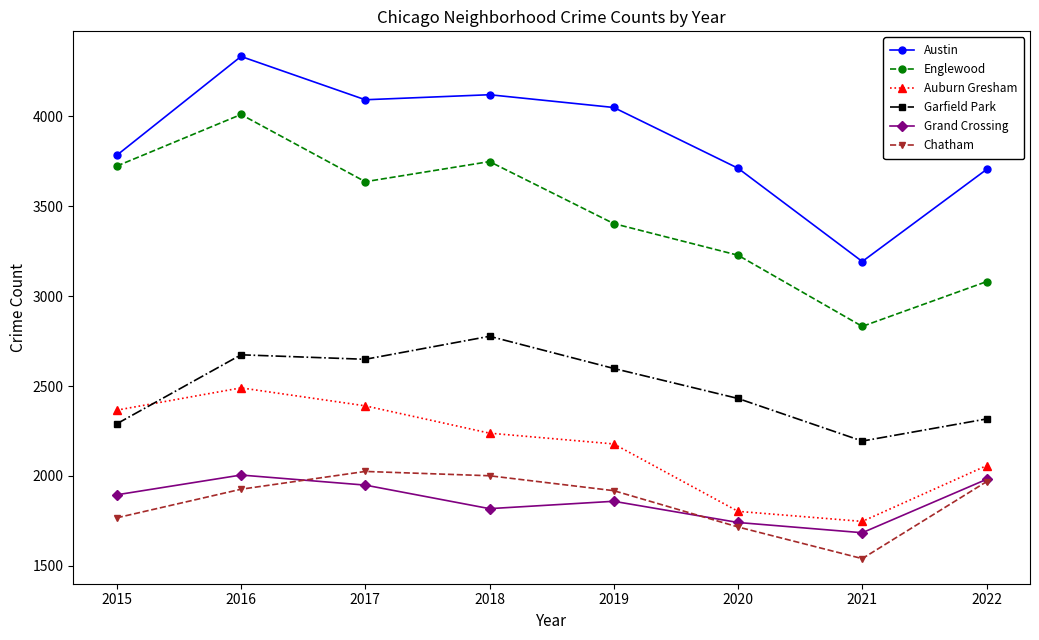

Where is Englewood nearest to the value 3421?

2019